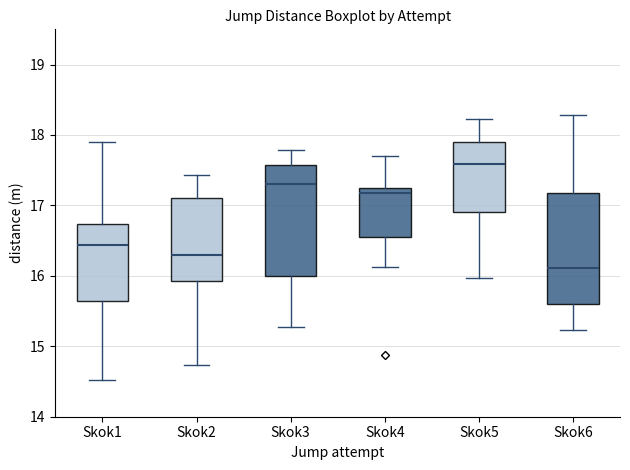

Reading left to right, transcribe this box plot: for each box, give where its median line is, the range the box spans, and where its two whiskers end, as read against the y-axis. The values are not printed on the chart, so give them approximately, as read against the axis.

Skok1: median 16.4, box 15.6 to 16.7, whiskers 14.5 to 17.9
Skok2: median 16.3, box 15.9 to 17.1, whiskers 14.7 to 17.4
Skok3: median 17.3, box 16.0 to 17.6, whiskers 15.3 to 17.8
Skok4: median 17.2 (just below the box's upper edge), box 16.6 to 17.2, whiskers 16.1 to 17.7
Skok5: median 17.6, box 16.9 to 17.9, whiskers 16.0 to 18.2
Skok6: median 16.1, box 15.6 to 17.2, whiskers 15.2 to 18.3